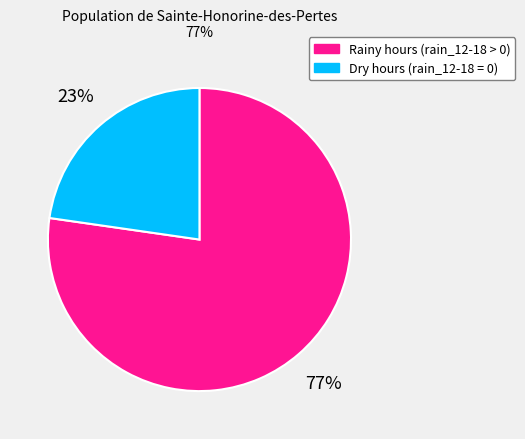

How many slices are in this pie chart?

2